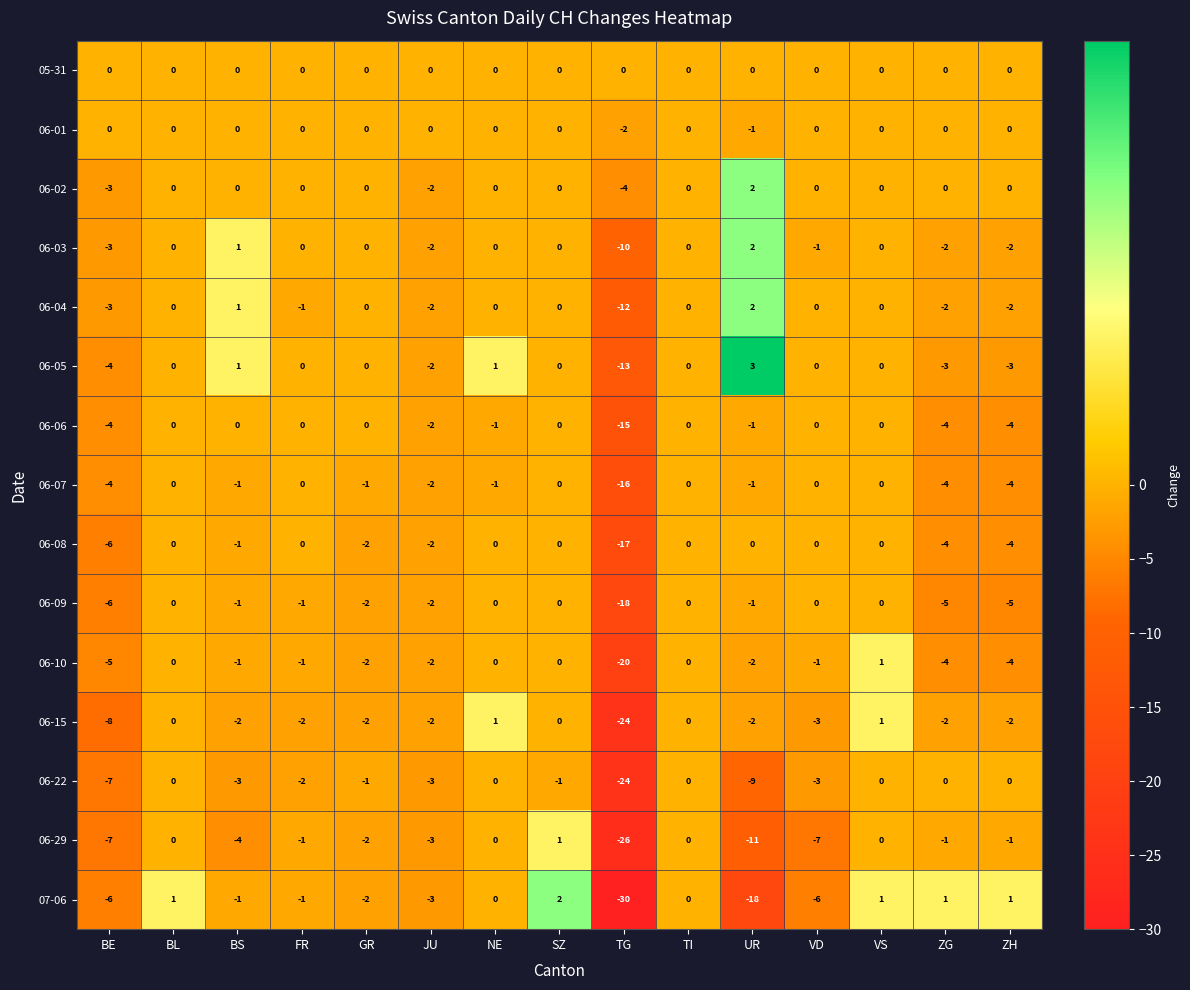

What is the minimum value shown in the chart?

-30